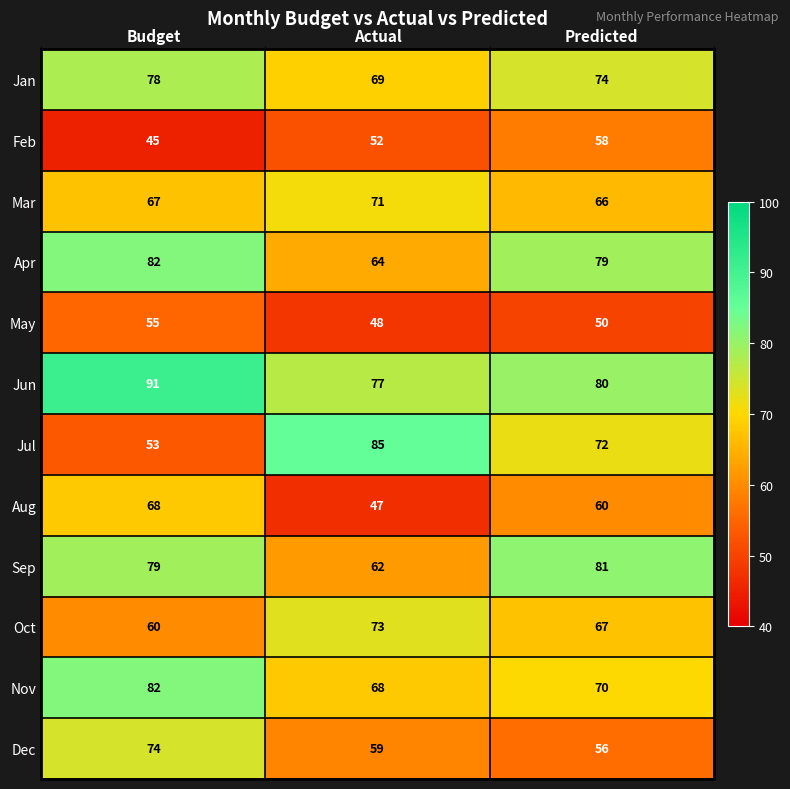

Which series has the widest spread of values?

Jul